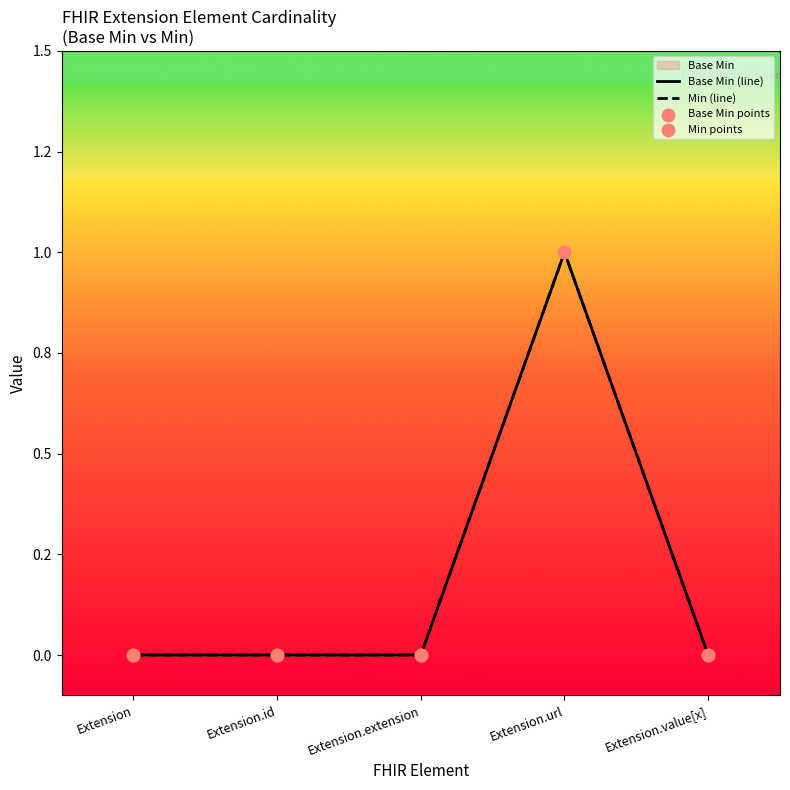

Between Extension.id and Extension.extension, which is larger?

Extension.id